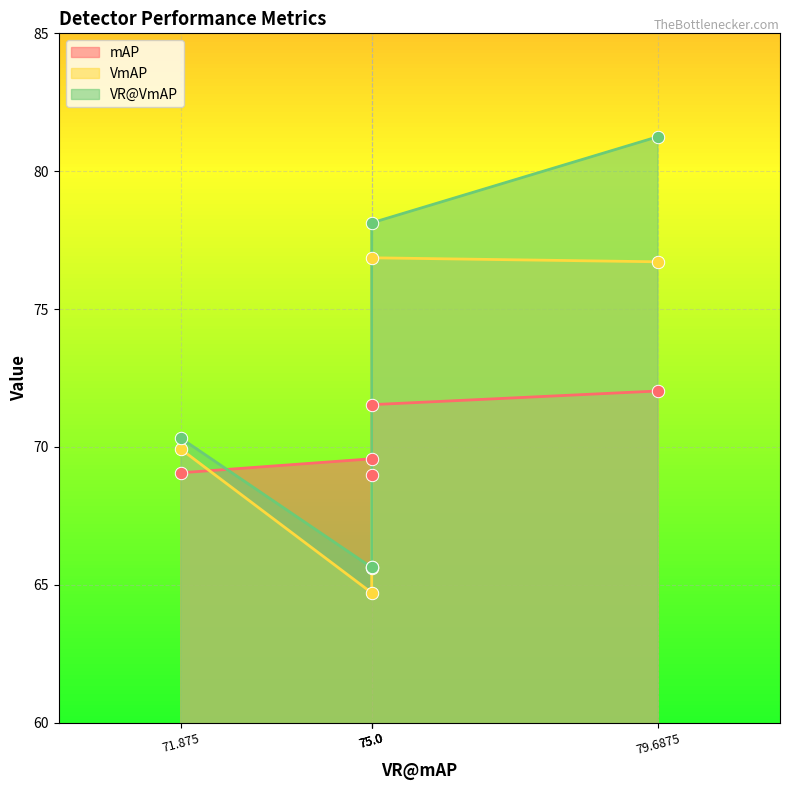

Which series reaches the minimum Y coordinate?

VmAP